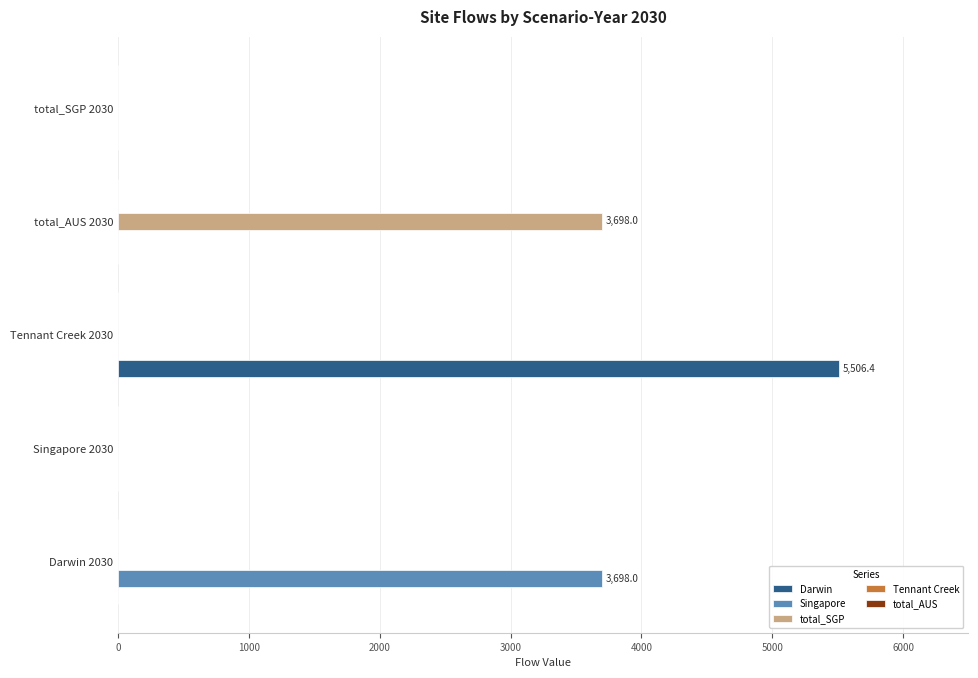

What is the sum of all total_SGP values?

3698.0